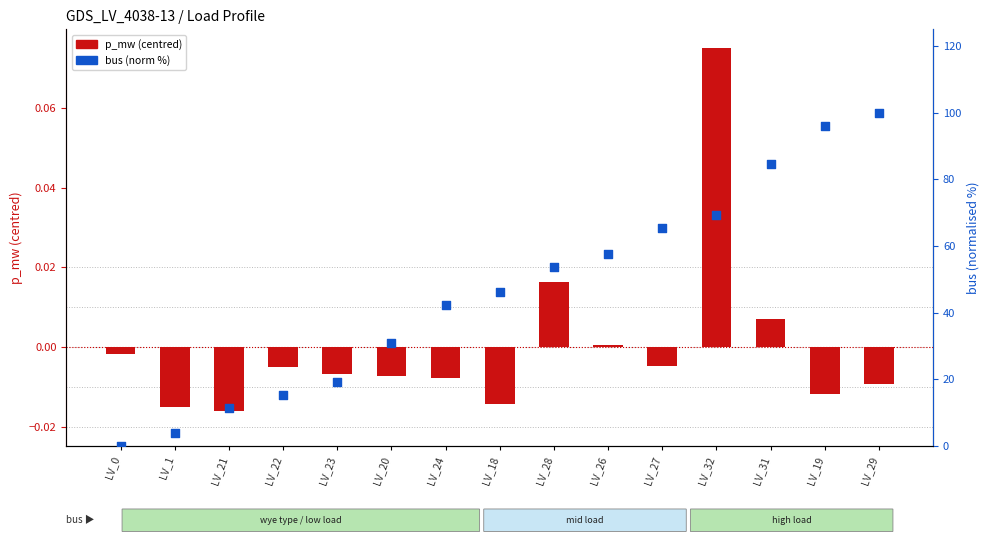

At how many categories does at least one series exceed 71?

3